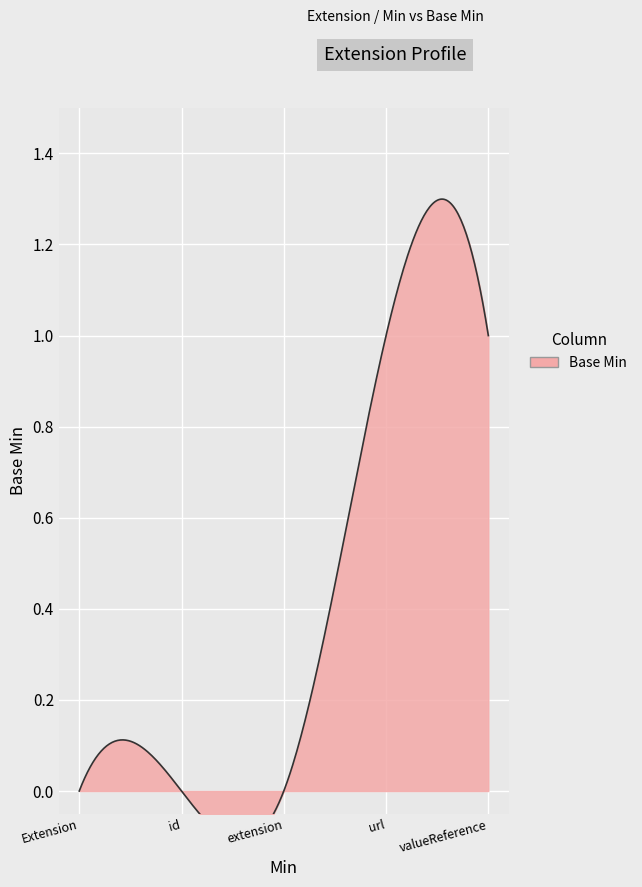

The chart shows a value of 1 at 1. True or false?

True